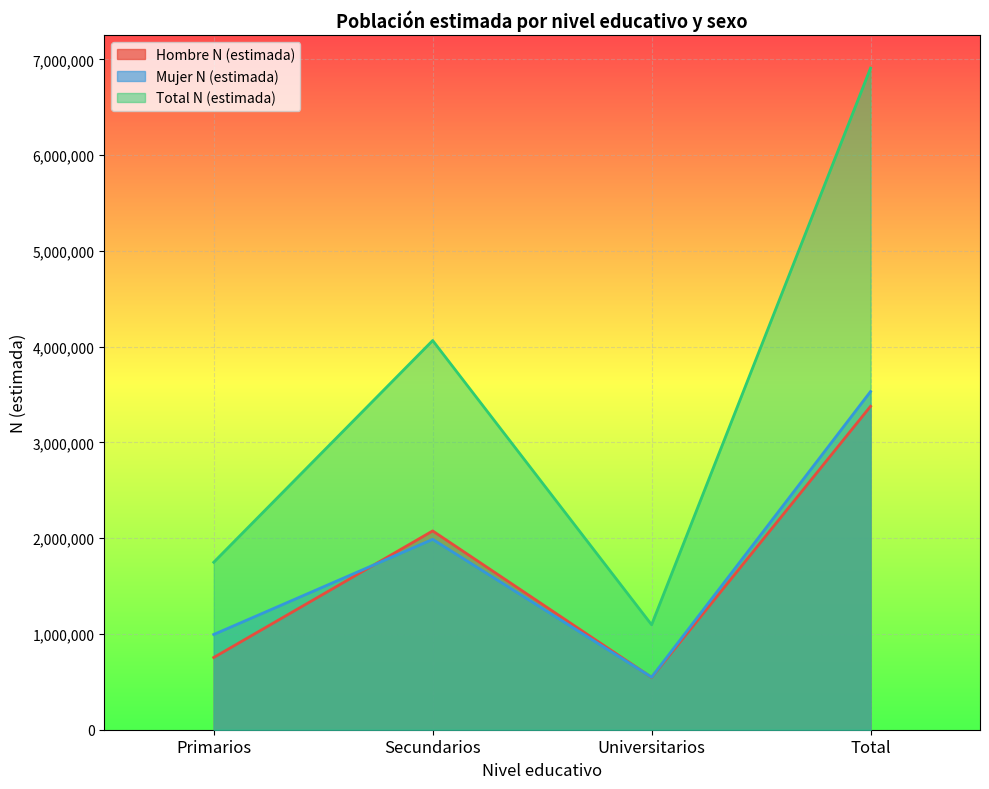

True or false: Total N (estimada) and Hombre N (estimada) cross at least once.

False